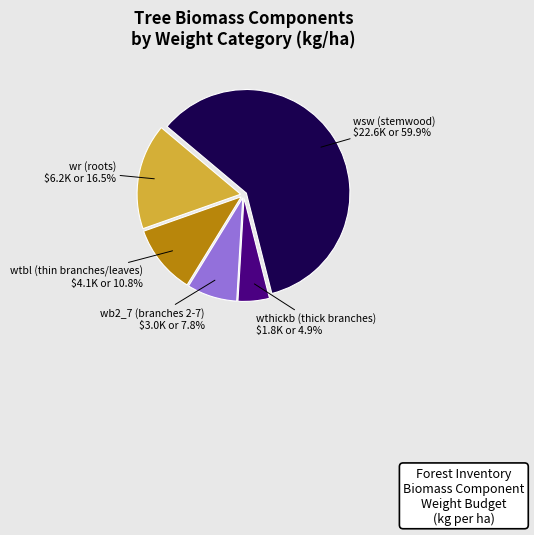

To the nearest percent, what is the difference between the largest and smallest slice percentages?

55%